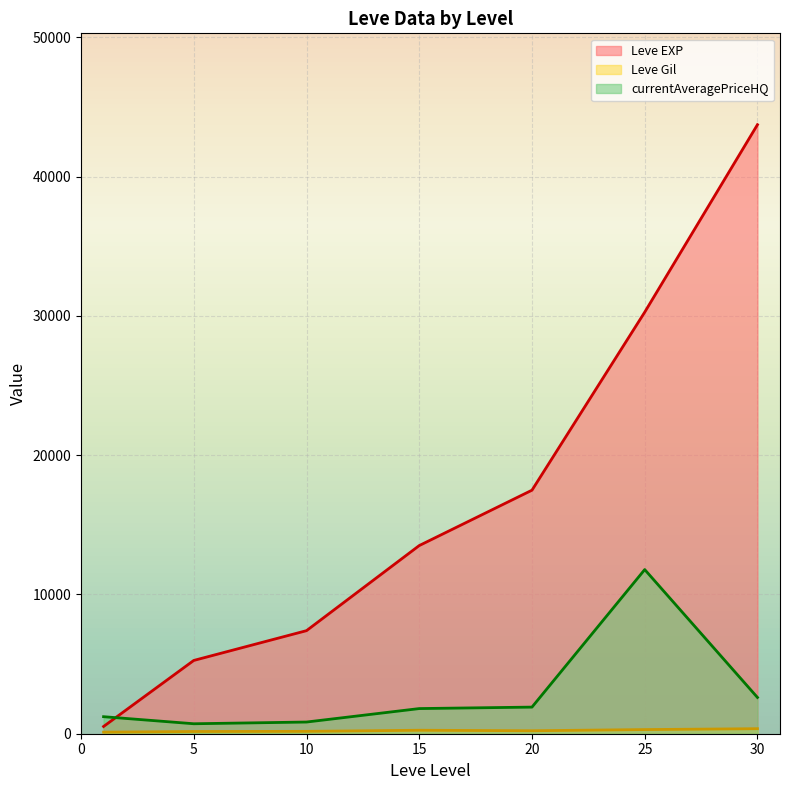

What is the highest value of the currentAveragePriceHQ series?

11785.8